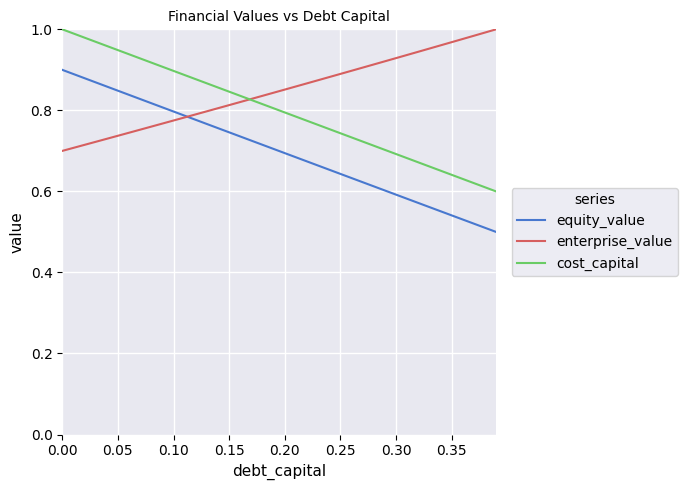

Which series has the largest total across all categories?

enterprise_value